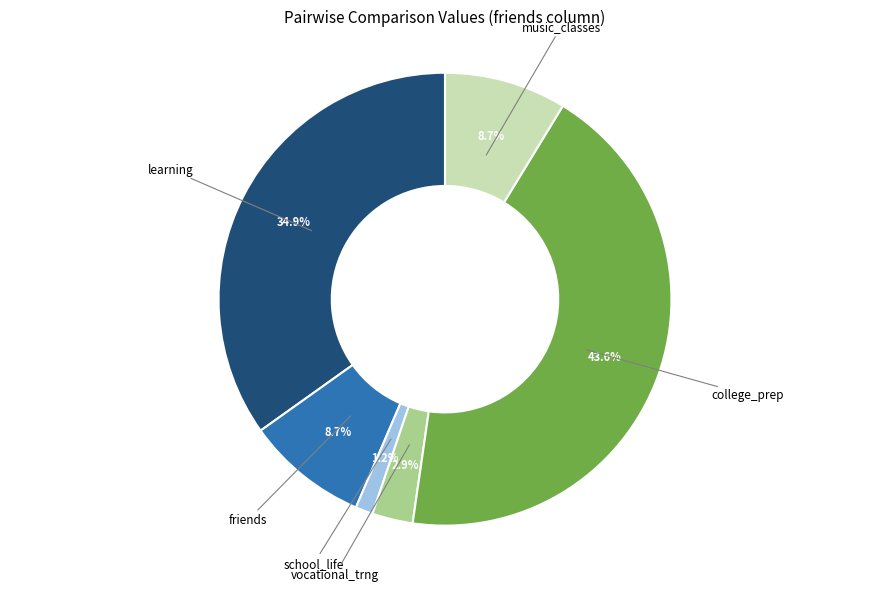

True or false: music_classes accounts for 1% of the total.

False